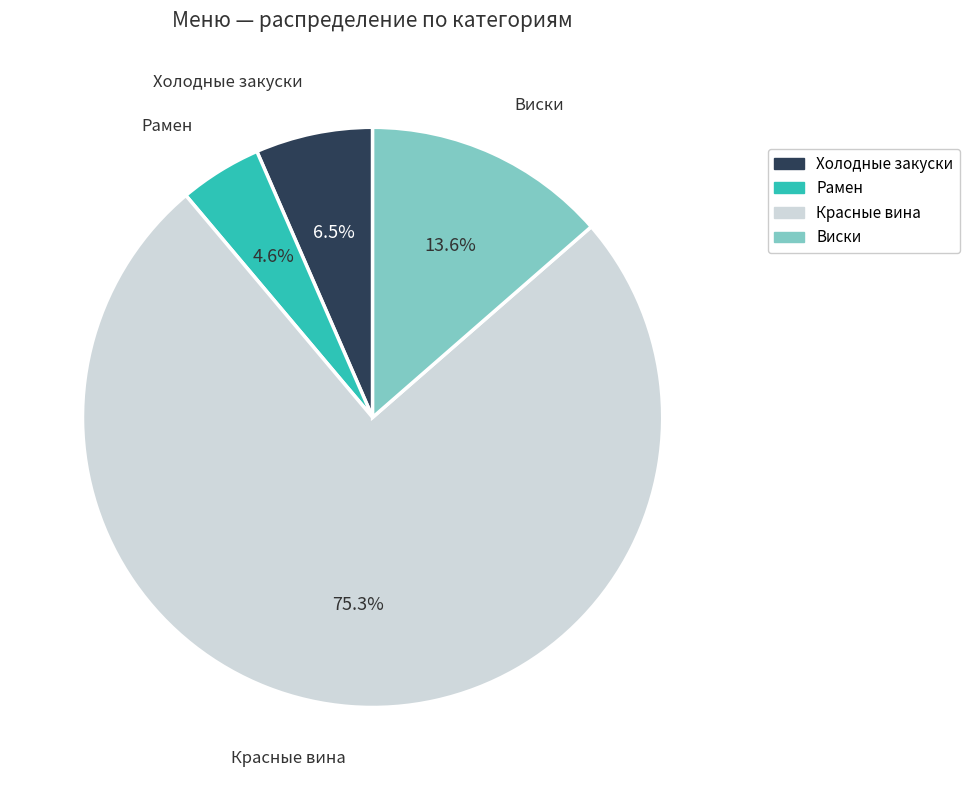

Is there any slice that represents more than half of the pie?

Yes